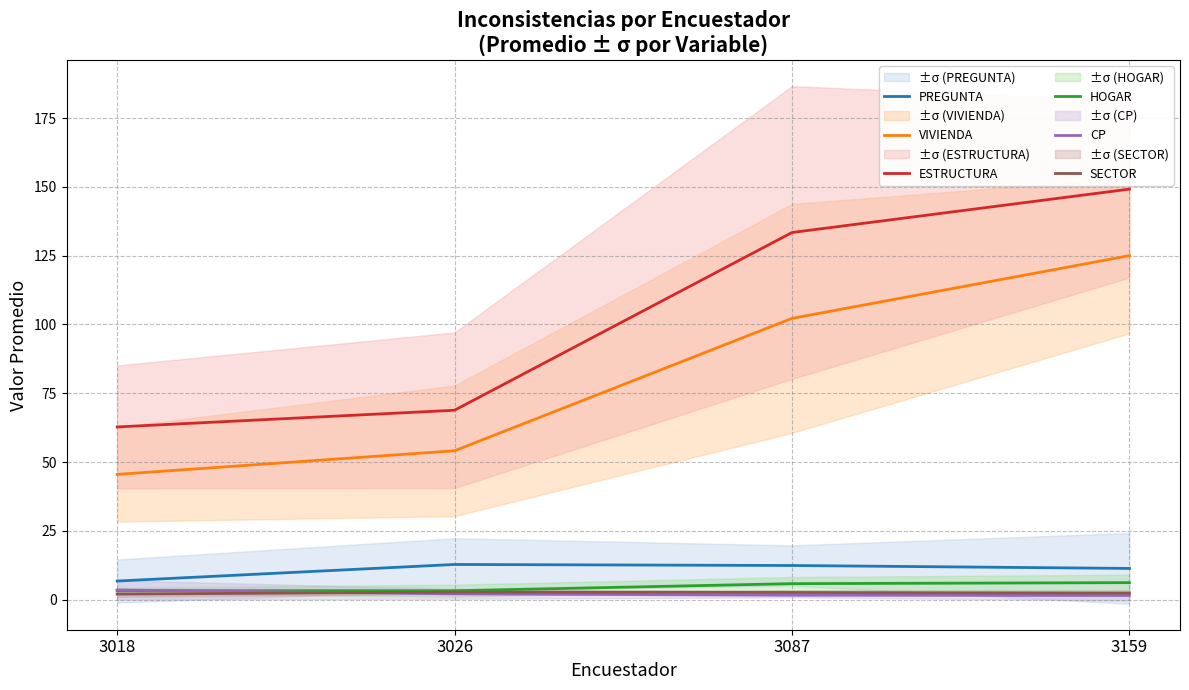

Between 3026 and 3087, which is larger?

3026